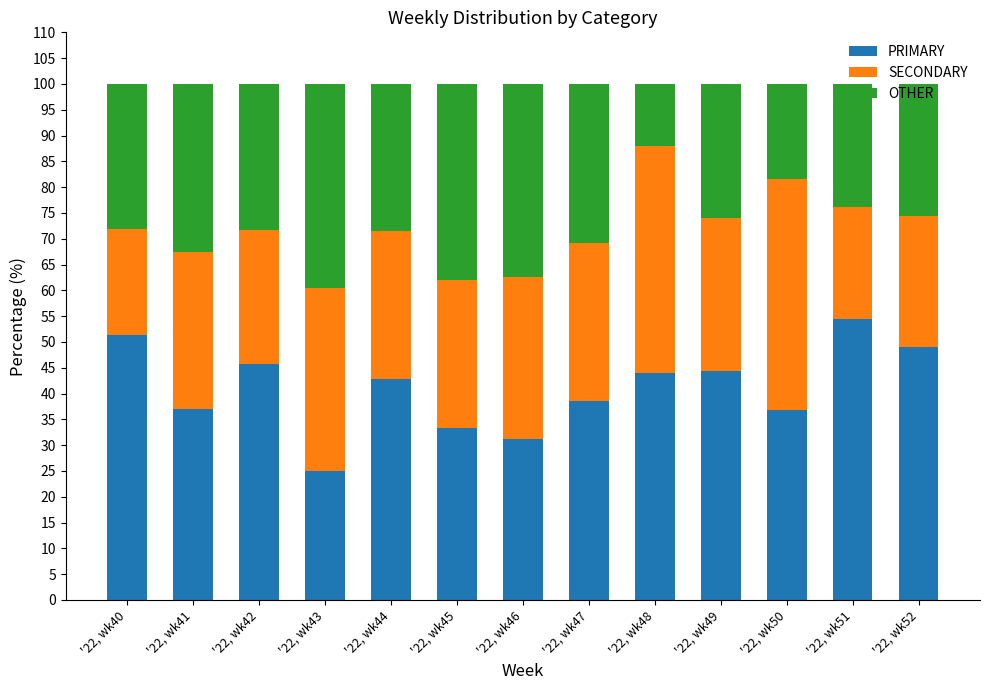

How many categories are shown in the chart?

13